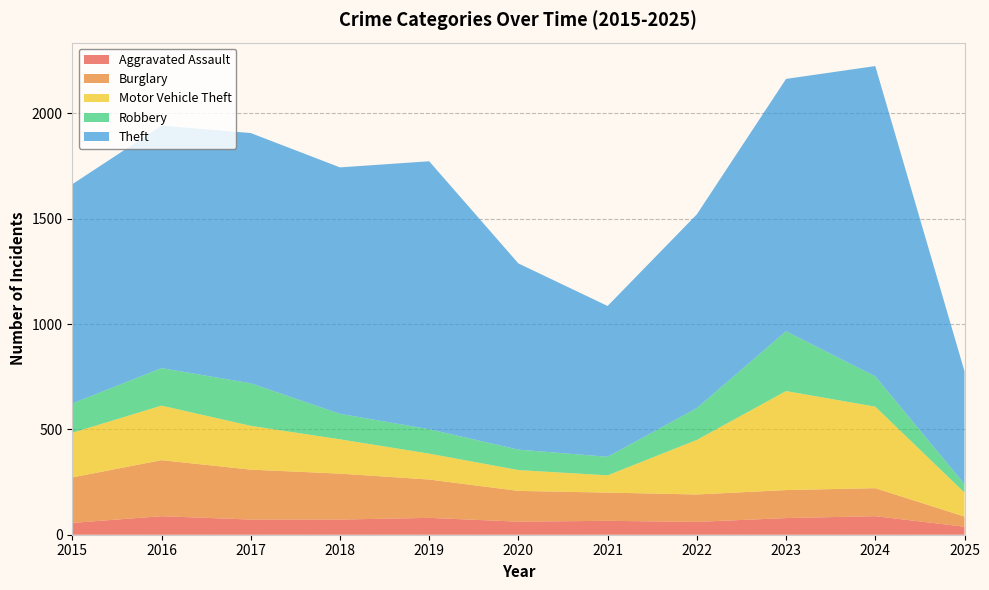

Reading right to left, transcribe all the data shown in this chart.

Aggravated Assault: 38	88	79	61	66	62	80	72	72	88	56
Burglary: 48	133	133	130	134	146	182	218	237	266	216
Motor Vehicle Theft: 114	387	470	259	82	99	123	163	208	259	212
Robbery: 40	144	284	151	88	97	116	121	202	178	139
Theft: 536	1473	1198	920	716	884	1272	1170	1188	1151	1041